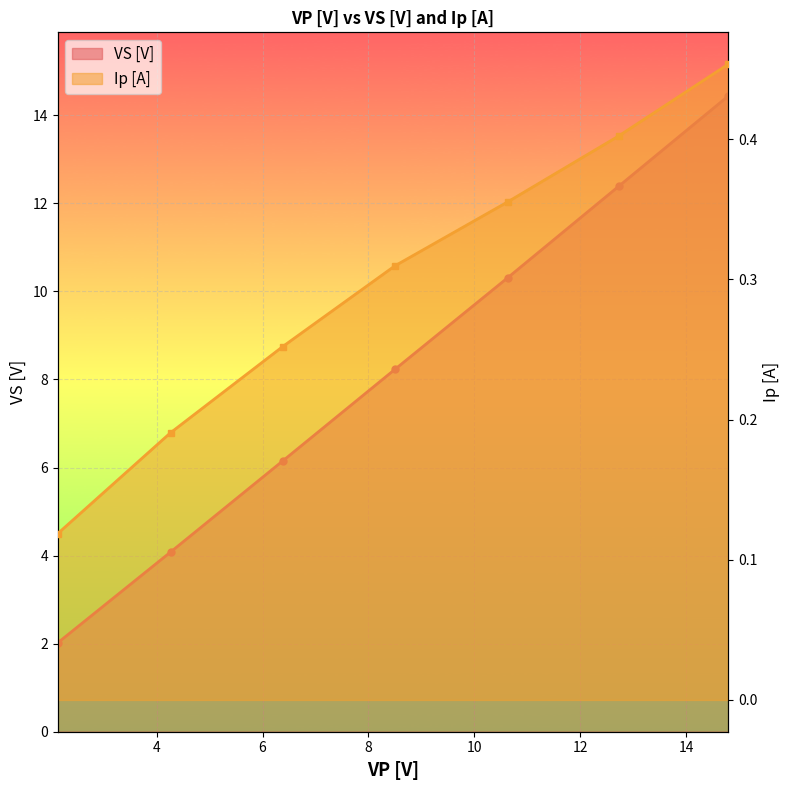

Reading left to right, transcribe all the data shown in this chart.

VS [V]: 2=2.0	4=4.1	6=6.2	8=8.2	10=10.3	12=12.4	14=14.4
Ip [A]: 2=0.1	4=0.2	6=0.3	8=0.3	10=0.4	12=0.4	14=0.5